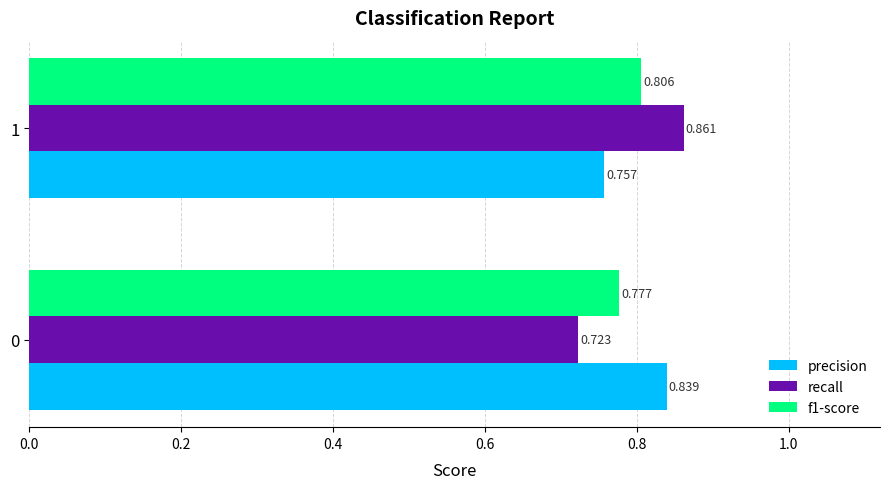

Which category has the highest value across all series?

1